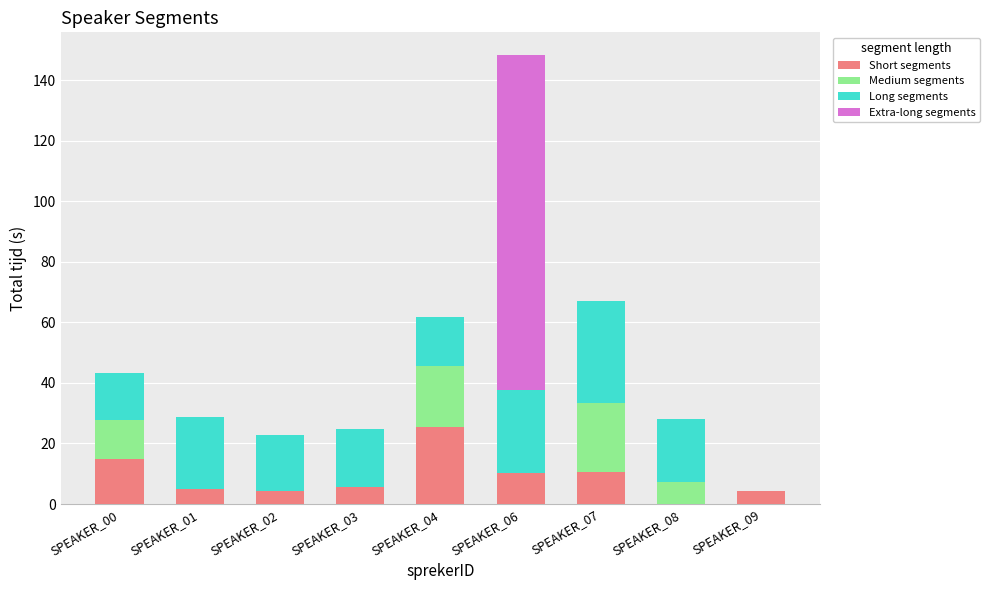

Which category has the highest value in the Short segments series?

SPEAKER_04